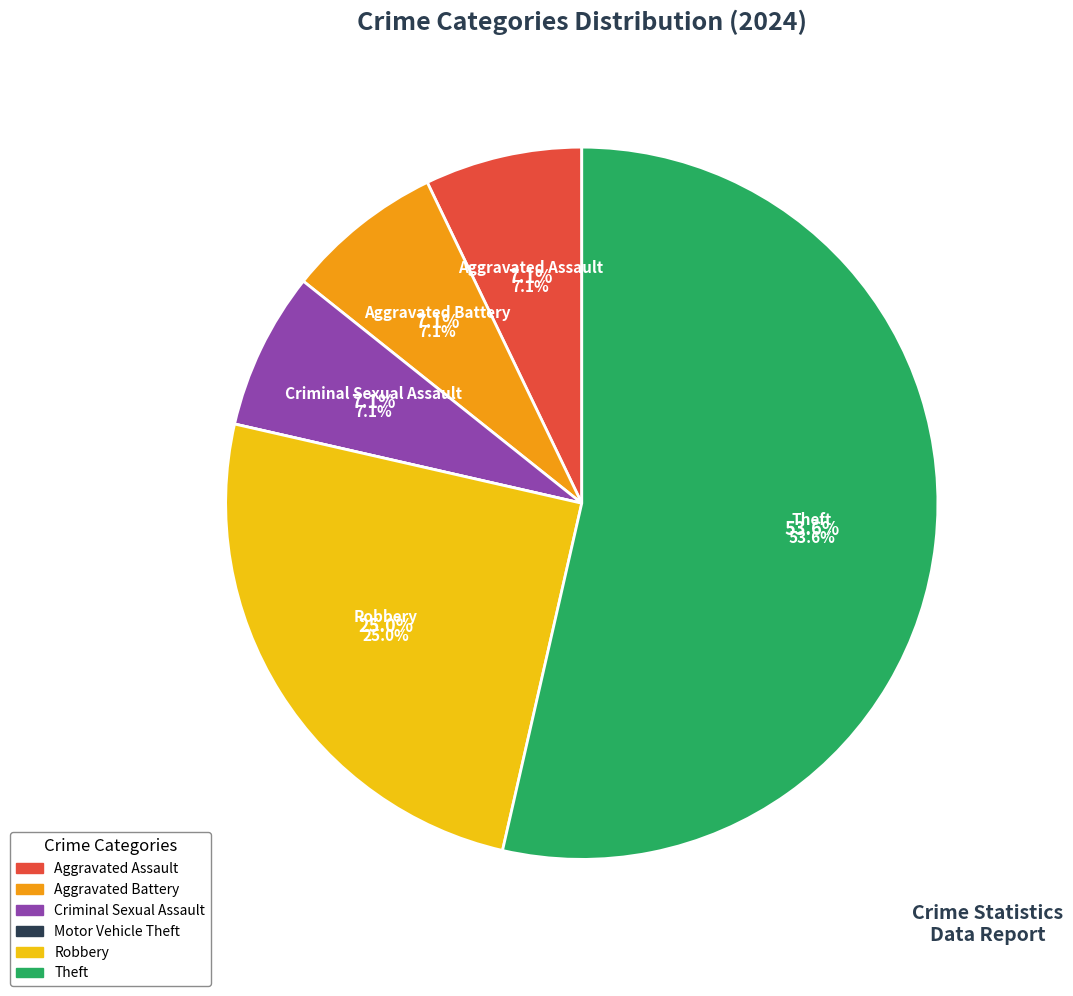

To the nearest percent, what is the combined percentage of Robbery and Motor Vehicle Theft?

25%